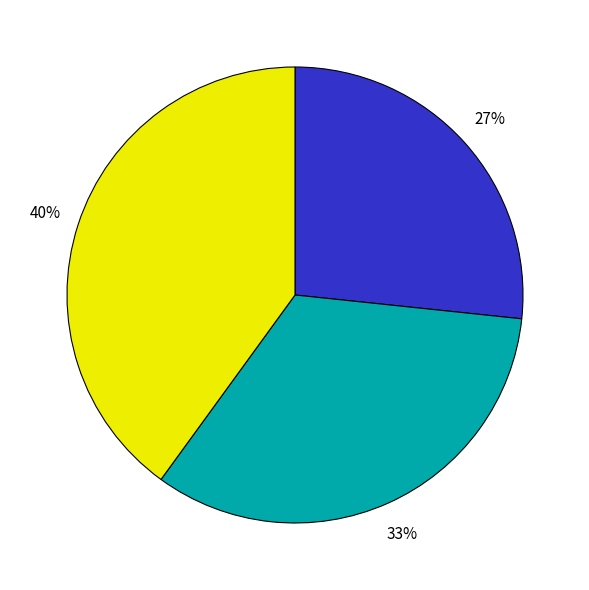

To the nearest percent, what is the average slice percentage?

33%